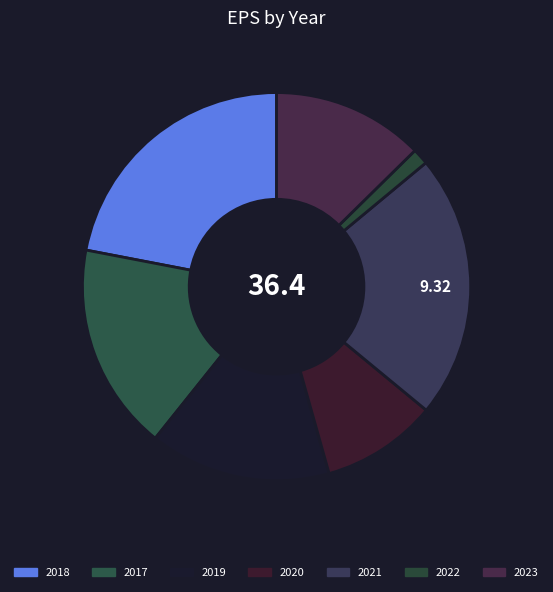

The 2018 slice represents 22% of the pie. True or false?

False